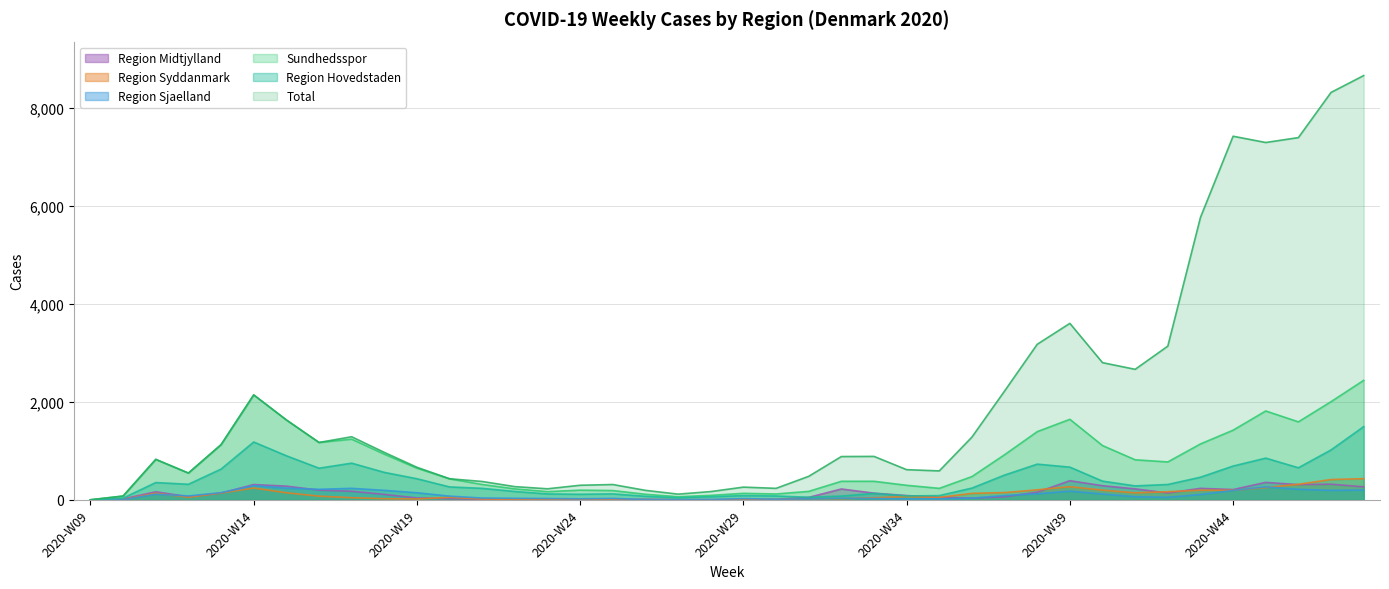

How many intersections are there between Region Midtjylland and Region Hovedstaden?

2